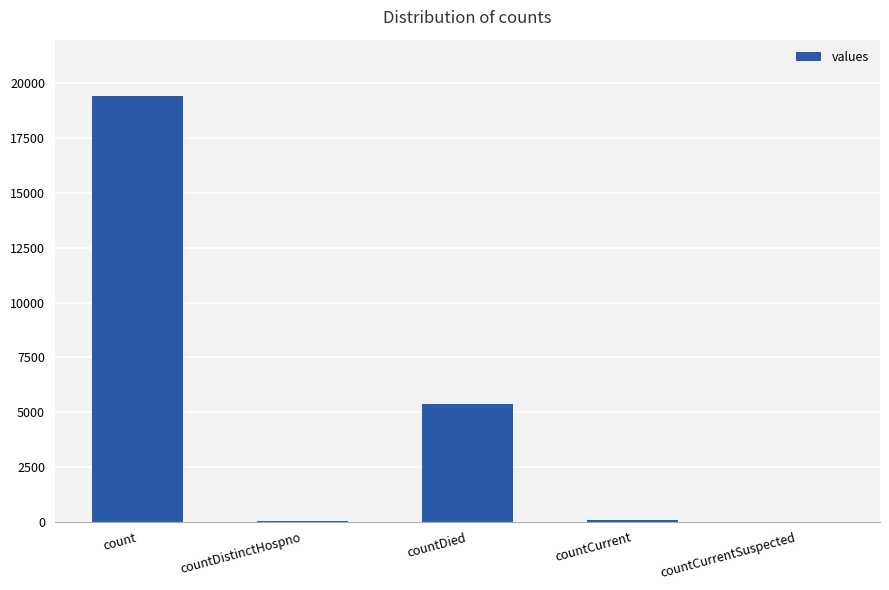

What is the change in value from countDied to countCurrentSuspected?

-5357